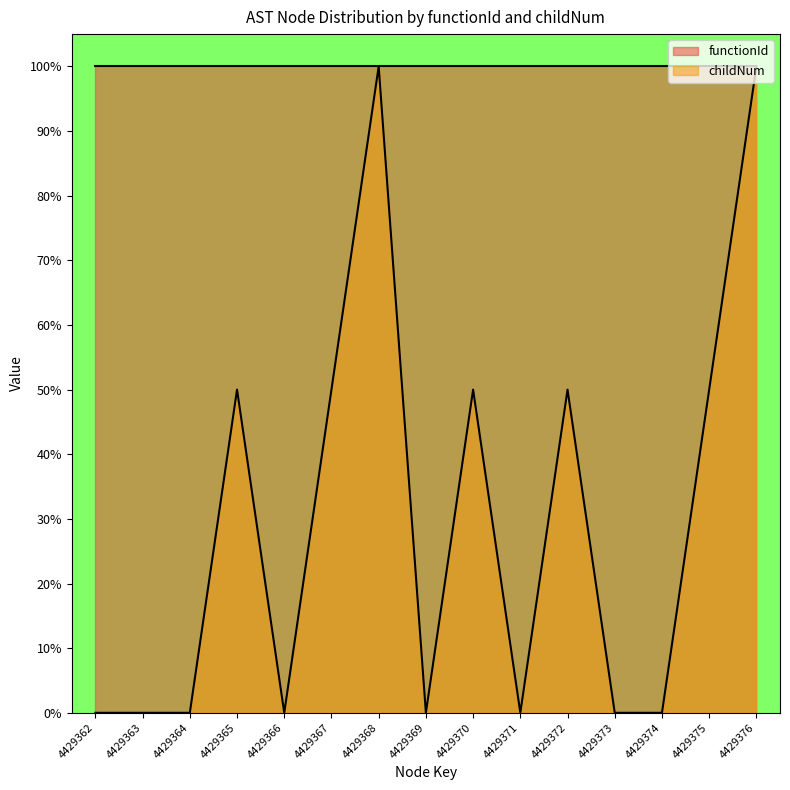

What is the value of the 7th point from the left?

1.0